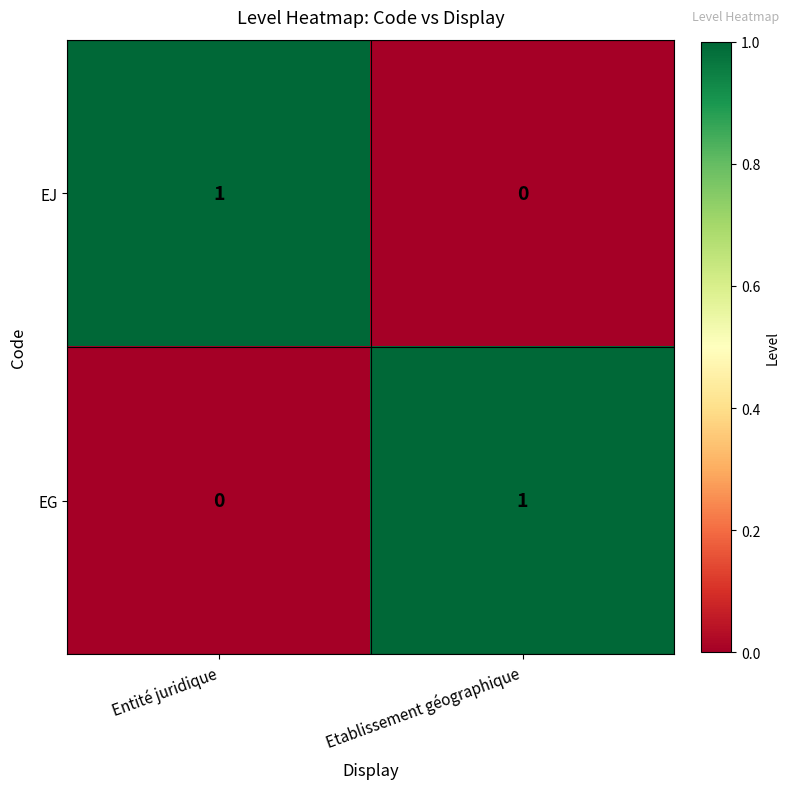

Which category has the highest value in the EJ series?

Entité juridique